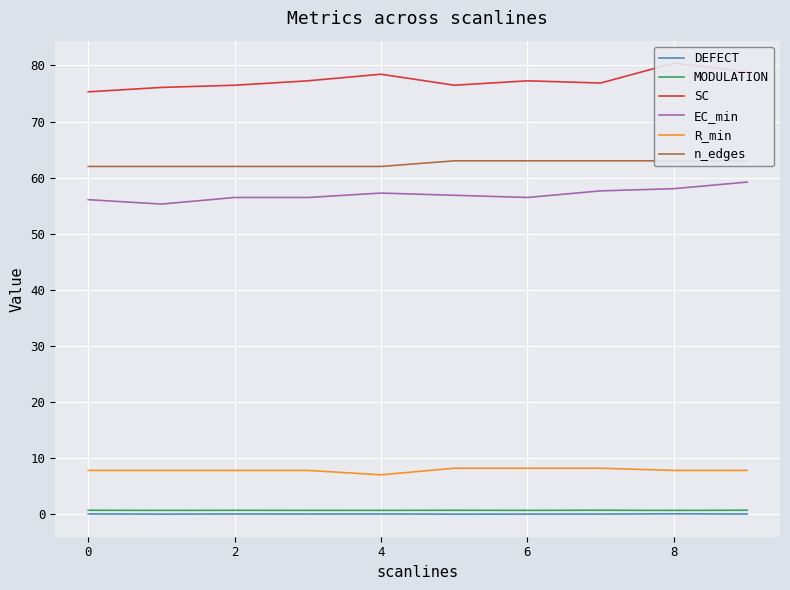

What is the difference between the second highest and second lowest values in the EC_min series?

2.0